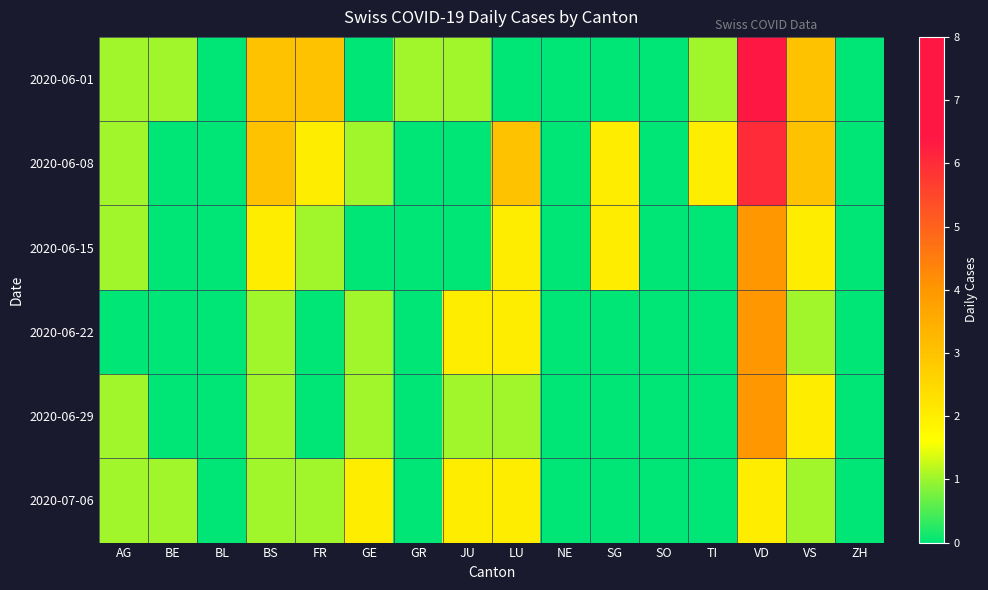

What is the spread (max minus min) of values at JU?

2